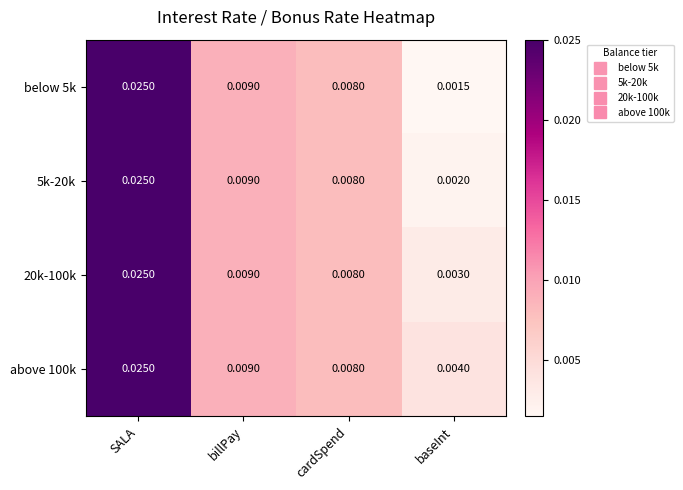

Where is 5k-20k nearest to the value 0?

baseInt